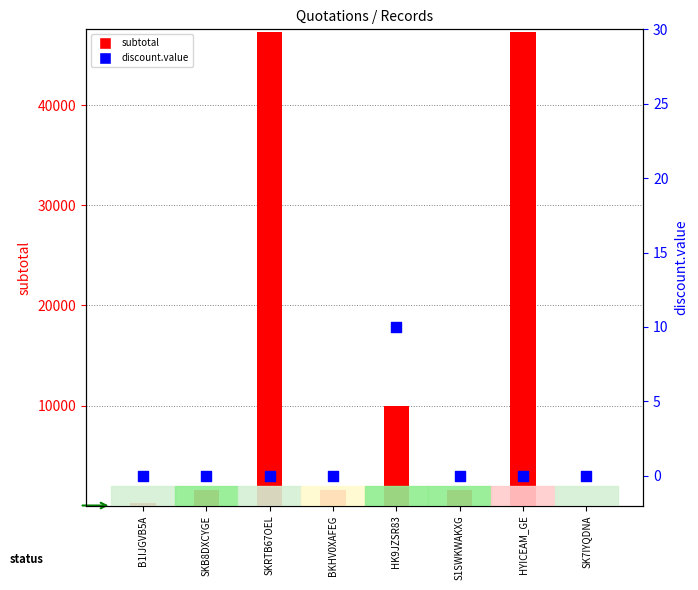

Which series has the largest Y range (max minus min)?

subtotal